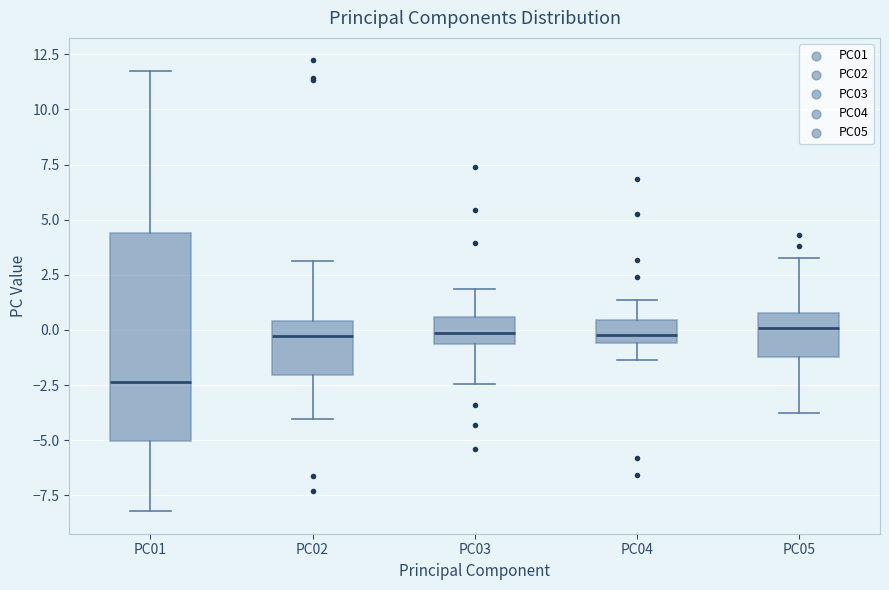

Which box is the tallest, from its lower edge to its upper edge?

PC01